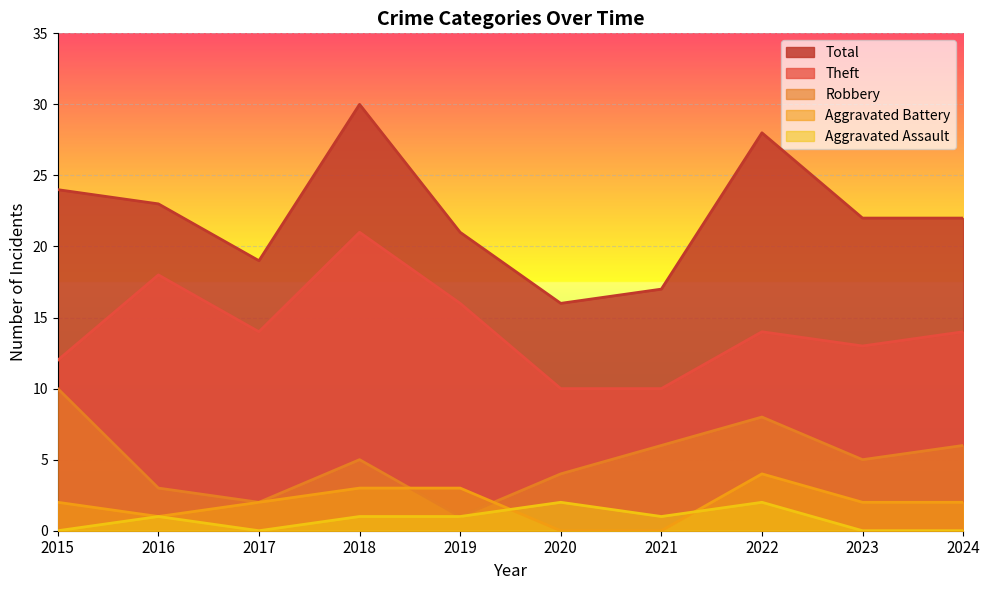

At which category does Aggravated Battery reach its first local peak?

2022